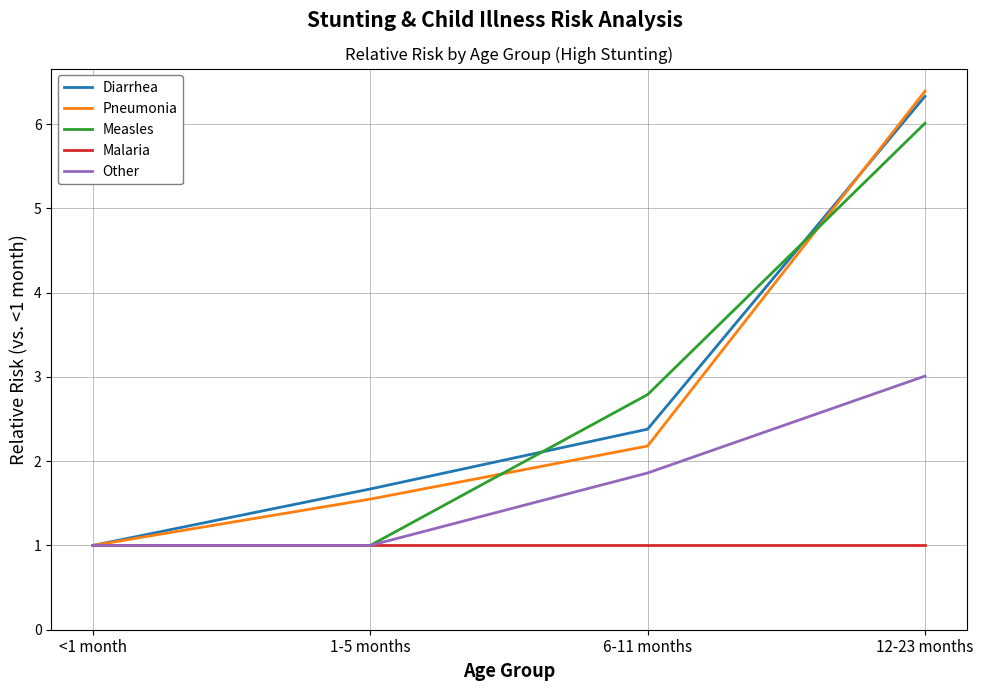

Is it true that Pneumonia equals 2.2 at 6-11 months?

True